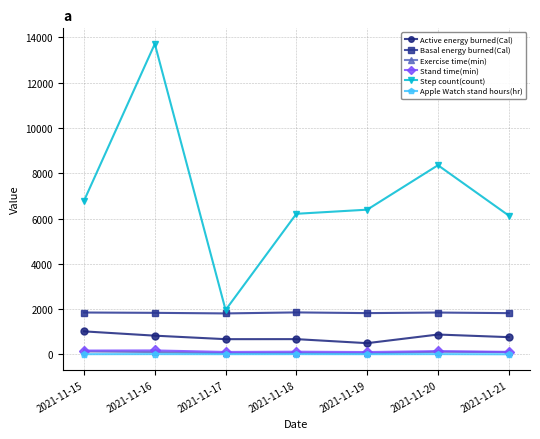

What is the sum of the Basal energy burned(Cal) values at 2021-11-19 and 2021-11-15?

3677.5